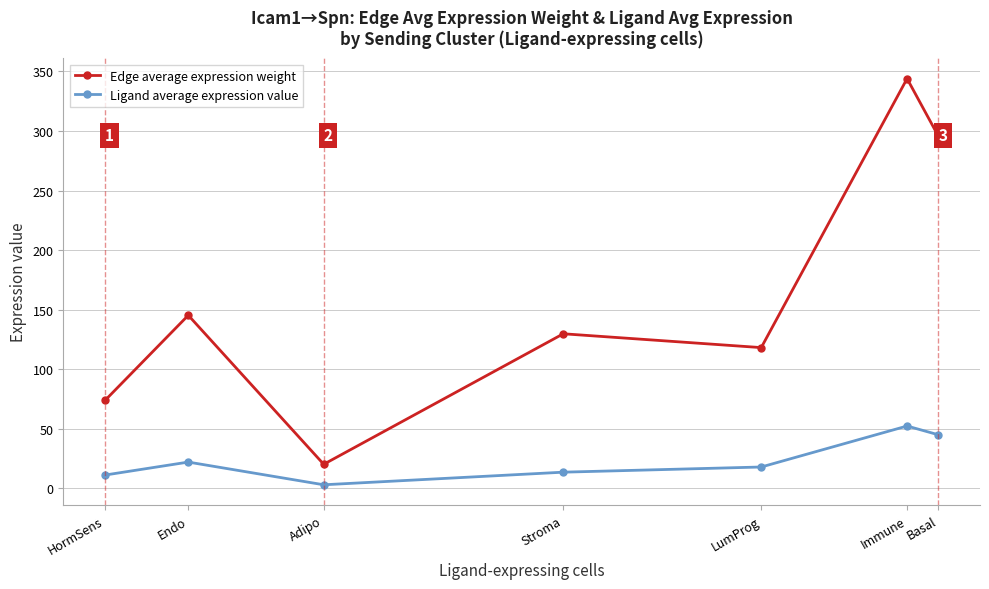

How many values in the Edge average expression weight series are below 129?

3